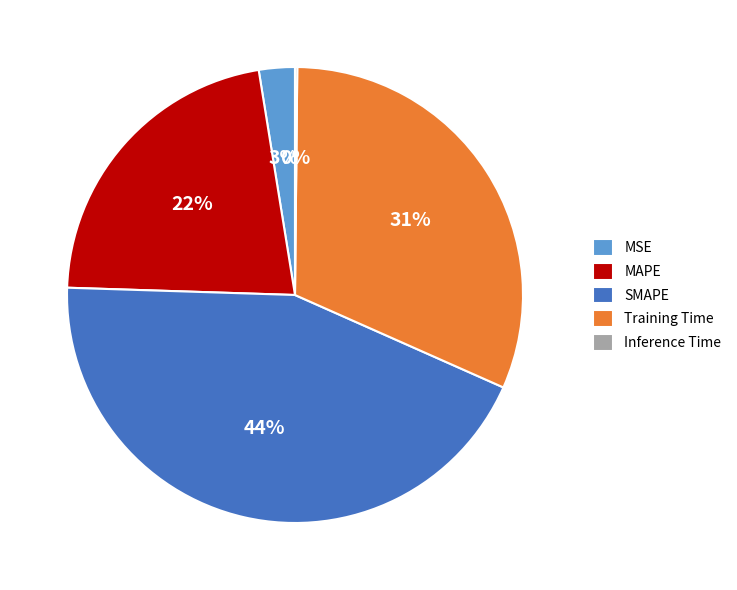

Which has a higher value, MSE or MAPE?

MAPE